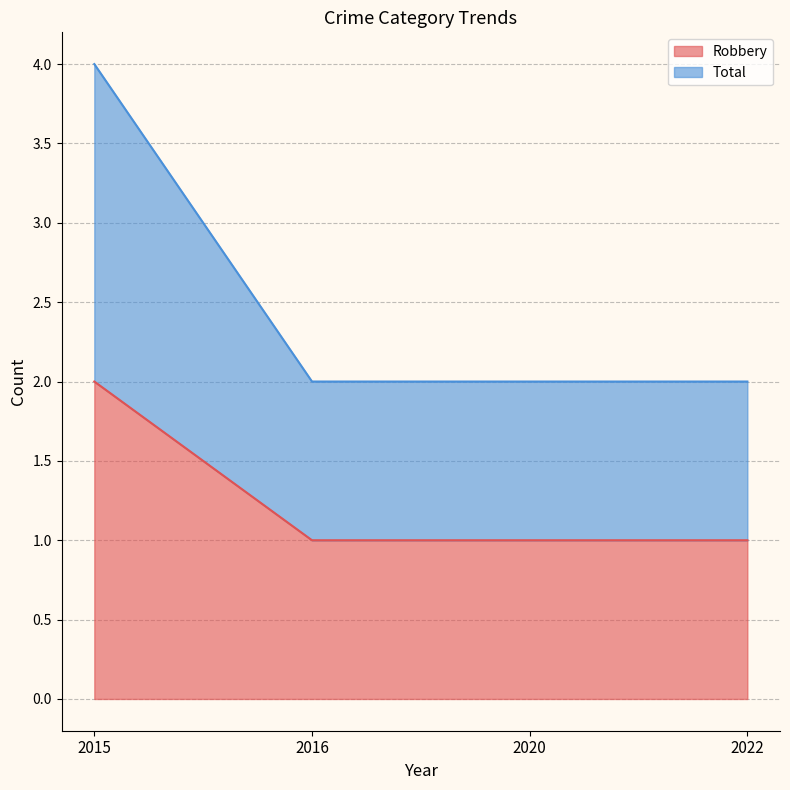

Rank the series by their average value, from highest to lowest.

Total, Robbery